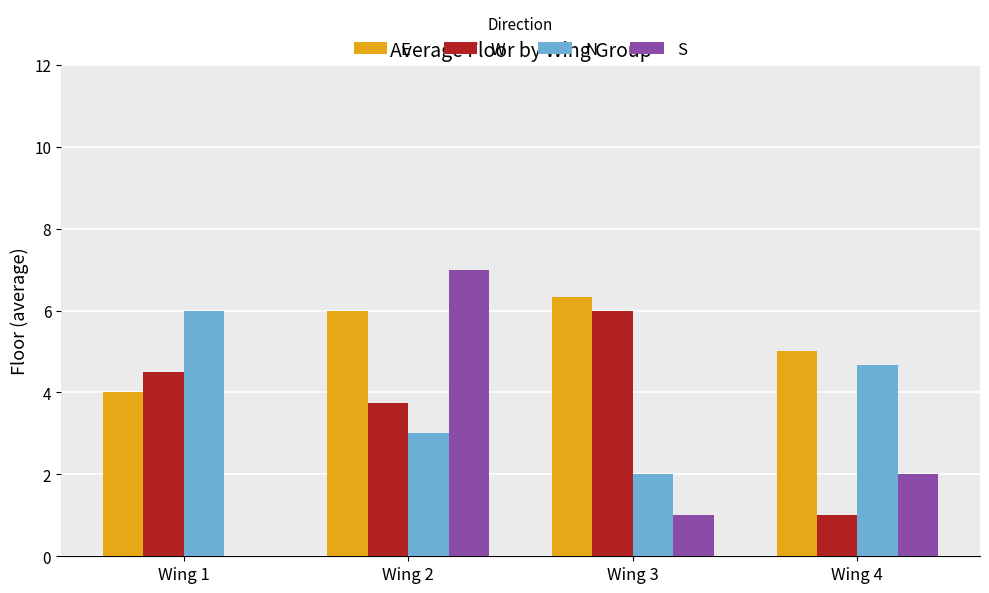

Count the W values in the range 3 to 6.

3